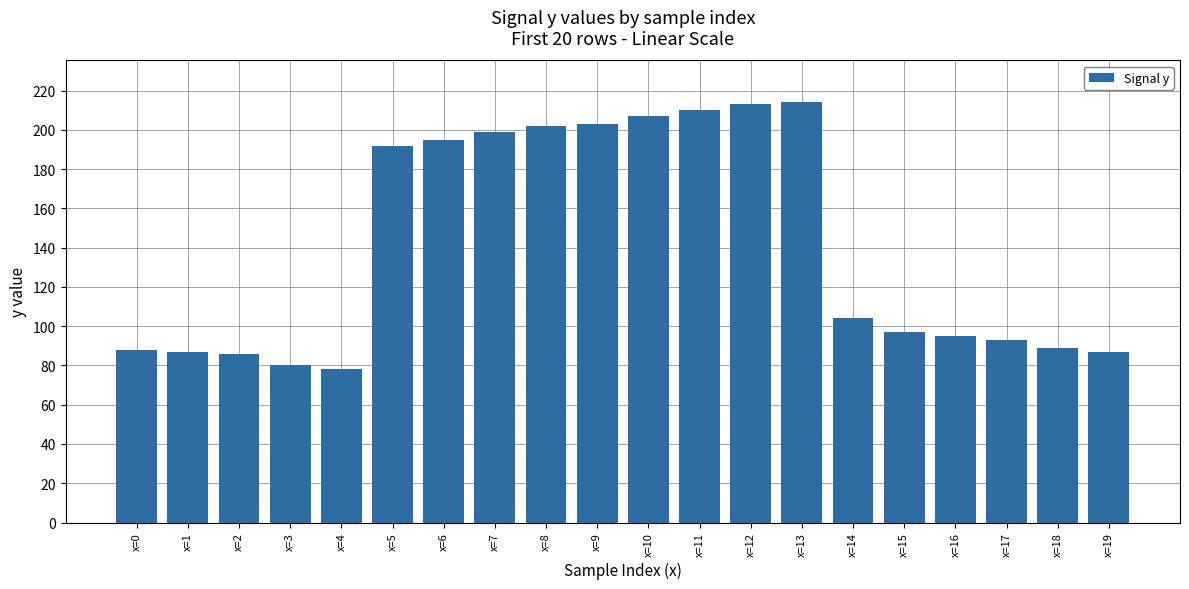

The chart shows a value of 22 at x=3. True or false?

False